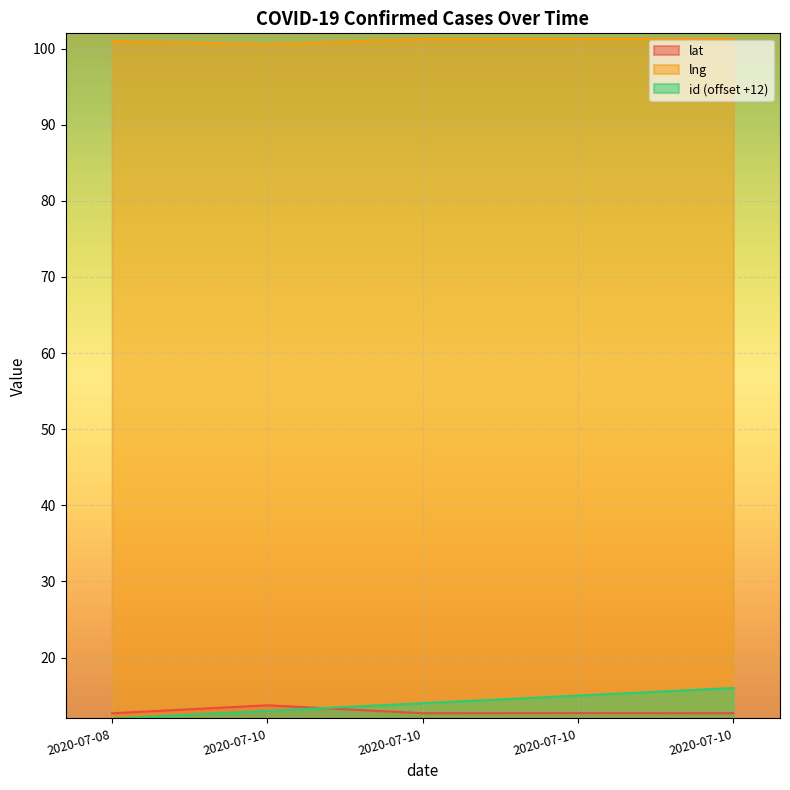

What is the difference between the maximum and minimum values in the lng series?

0.7